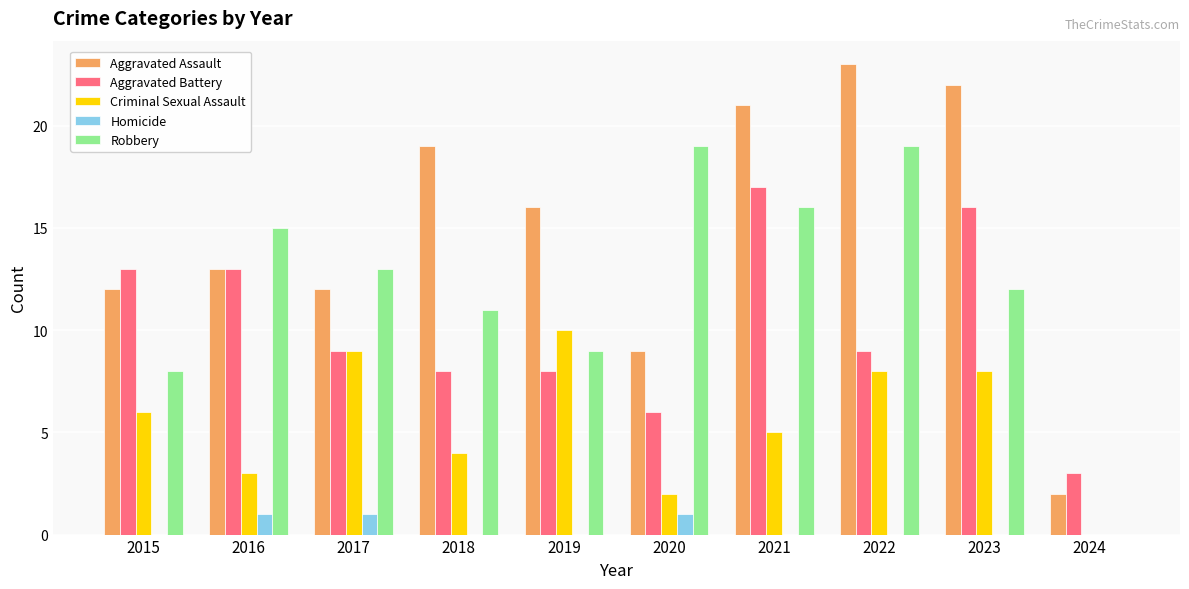

The value of Criminal Sexual Assault at 2022 is 8. True or false?

True